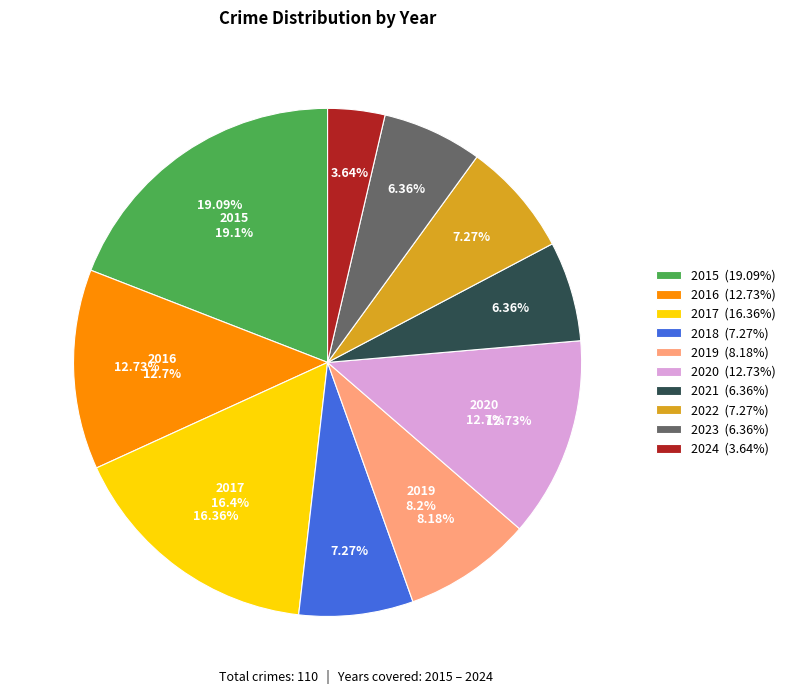

Between 2018 and 2021, which is larger?

2018